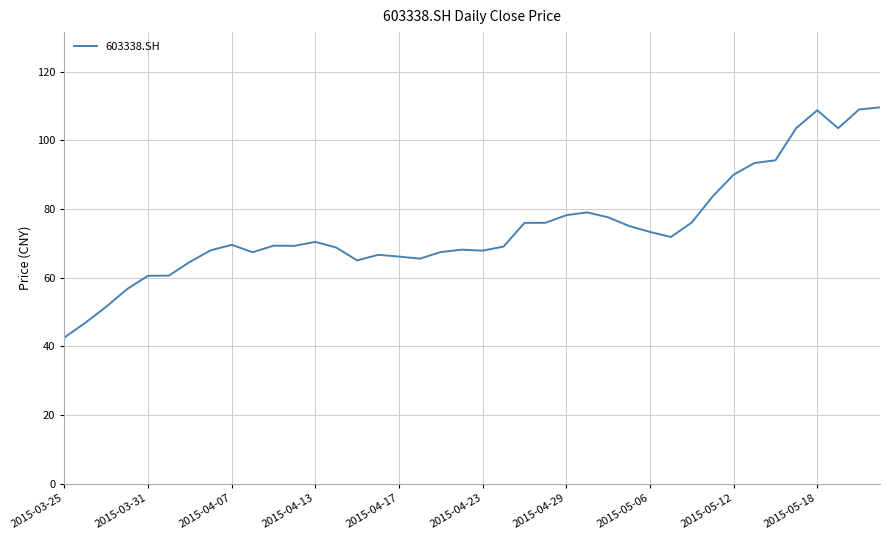

What is the greatest value displayed?

109.6